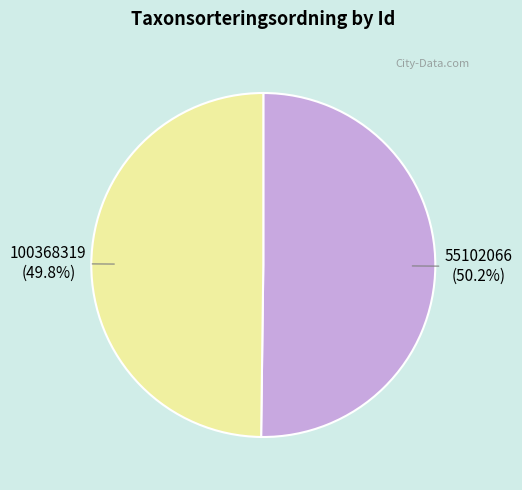

How many segments does this pie chart have?

2